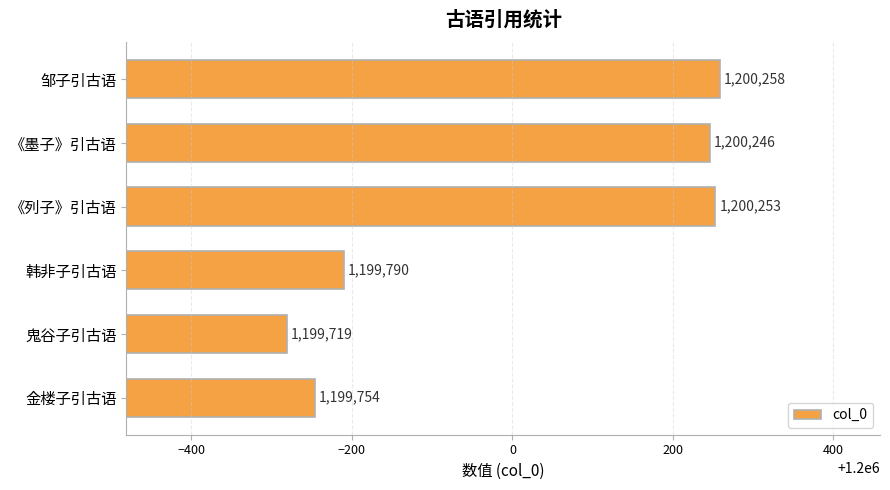

Reading top to bottom, what are all the values shown in this chart?

1200258	1200246	1200253	1199790	1199719	1199754